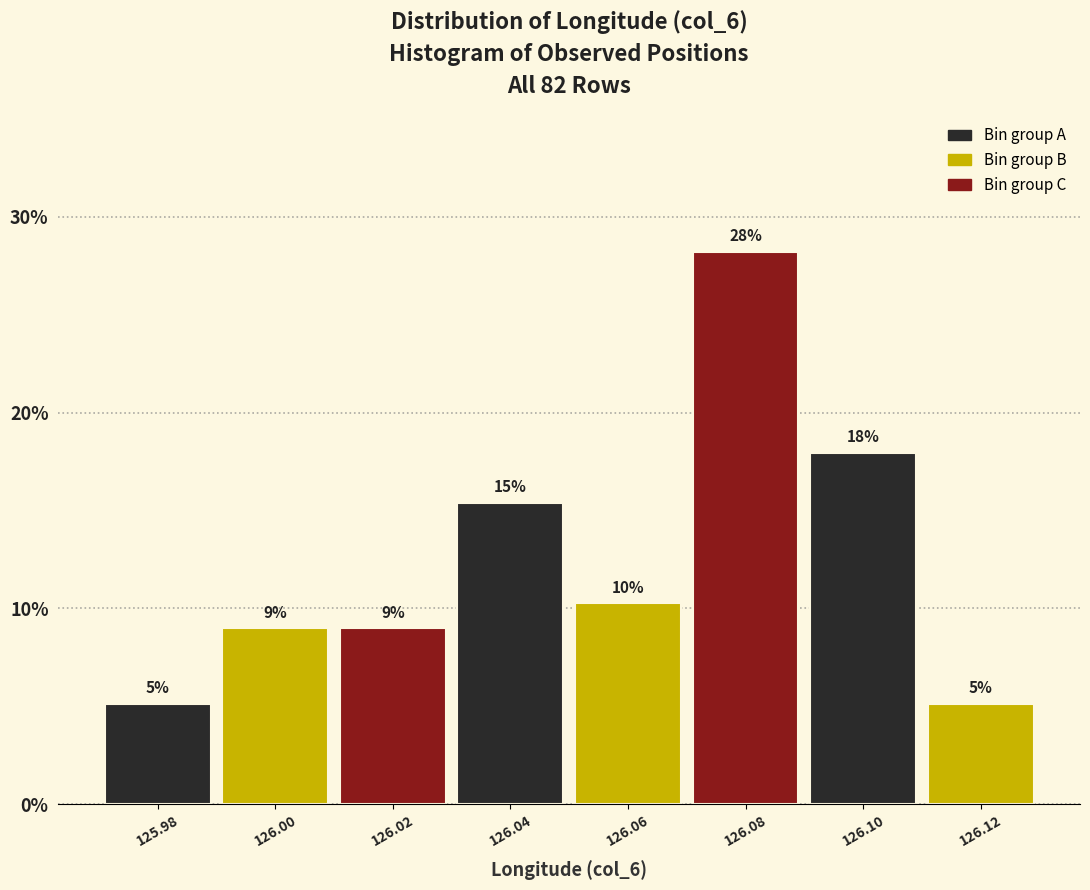

How many bars are there in total?

8